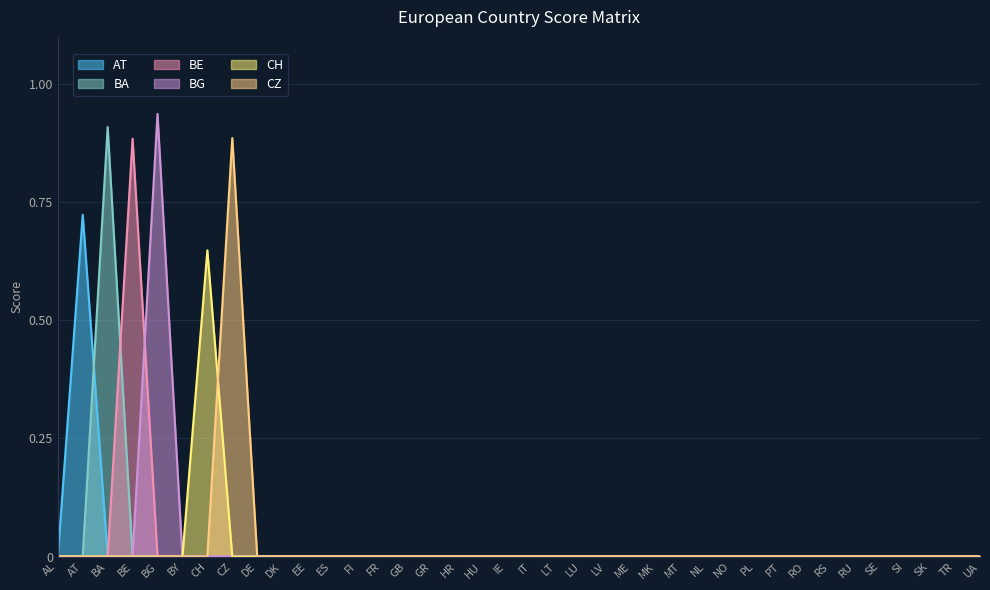

Reading left to right, transcribe all the data shown in this chart.

AT: AL=0.0	AT=0.7	BA=0.0	BE=0.0	BG=0.0	BY=0.0	CH=0.0	CZ=0.0	DE=0.0	DK=0.0	EE=0.0	ES=0.0	FI=0.0	FR=0.0	GB=0.0	GR=0.0	HR=0.0	HU=0.0	IE=0.0	IT=0.0	LT=0.0	LU=0.0	LV=0.0	ME=0.0	MK=0.0	MT=0.0	NL=0.0	NO=0.0	PL=0.0	PT=0.0	RO=0.0	RS=0.0	RU=0.0	SE=0.0	SI=0.0	SK=0.0	TR=0.0	UA=0.0
BA: AL=0.0	AT=0.0	BA=0.9	BE=0.0	BG=0.0	BY=0.0	CH=0.0	CZ=0.0	DE=0.0	DK=0.0	EE=0.0	ES=0.0	FI=0.0	FR=0.0	GB=0.0	GR=0.0	HR=0.0	HU=0.0	IE=0.0	IT=0.0	LT=0.0	LU=0.0	LV=0.0	ME=0.0	MK=0.0	MT=0.0	NL=0.0	NO=0.0	PL=0.0	PT=0.0	RO=0.0	RS=0.0	RU=0.0	SE=0.0	SI=0.0	SK=0.0	TR=0.0	UA=0.0
BE: AL=0.0	AT=0.0	BA=0.0	BE=0.9	BG=0.0	BY=0.0	CH=0.0	CZ=0.0	DE=0.0	DK=0.0	EE=0.0	ES=0.0	FI=0.0	FR=0.0	GB=0.0	GR=0.0	HR=0.0	HU=0.0	IE=0.0	IT=0.0	LT=0.0	LU=0.0	LV=0.0	ME=0.0	MK=0.0	MT=0.0	NL=0.0	NO=0.0	PL=0.0	PT=0.0	RO=0.0	RS=0.0	RU=0.0	SE=0.0	SI=0.0	SK=0.0	TR=0.0	UA=0.0
BG: AL=0.0	AT=0.0	BA=0.0	BE=0.0	BG=0.9	BY=0.0	CH=0.0	CZ=0.0	DE=0.0	DK=0.0	EE=0.0	ES=0.0	FI=0.0	FR=0.0	GB=0.0	GR=0.0	HR=0.0	HU=0.0	IE=0.0	IT=0.0	LT=0.0	LU=0.0	LV=0.0	ME=0.0	MK=0.0	MT=0.0	NL=0.0	NO=0.0	PL=0.0	PT=0.0	RO=0.0	RS=0.0	RU=0.0	SE=0.0	SI=0.0	SK=0.0	TR=0.0	UA=0.0
CH: AL=0.0	AT=0.0	BA=0.0	BE=0.0	BG=0.0	BY=0.0	CH=0.6	CZ=0.0	DE=0.0	DK=0.0	EE=0.0	ES=0.0	FI=0.0	FR=0.0	GB=0.0	GR=0.0	HR=0.0	HU=0.0	IE=0.0	IT=0.0	LT=0.0	LU=0.0	LV=0.0	ME=0.0	MK=0.0	MT=0.0	NL=0.0	NO=0.0	PL=0.0	PT=0.0	RO=0.0	RS=0.0	RU=0.0	SE=0.0	SI=0.0	SK=0.0	TR=0.0	UA=0.0
CZ: AL=0.0	AT=0.0	BA=0.0	BE=0.0	BG=0.0	BY=0.0	CH=0.0	CZ=0.9	DE=0.0	DK=0.0	EE=0.0	ES=0.0	FI=0.0	FR=0.0	GB=0.0	GR=0.0	HR=0.0	HU=0.0	IE=0.0	IT=0.0	LT=0.0	LU=0.0	LV=0.0	ME=0.0	MK=0.0	MT=0.0	NL=0.0	NO=0.0	PL=0.0	PT=0.0	RO=0.0	RS=0.0	RU=0.0	SE=0.0	SI=0.0	SK=0.0	TR=0.0	UA=0.0